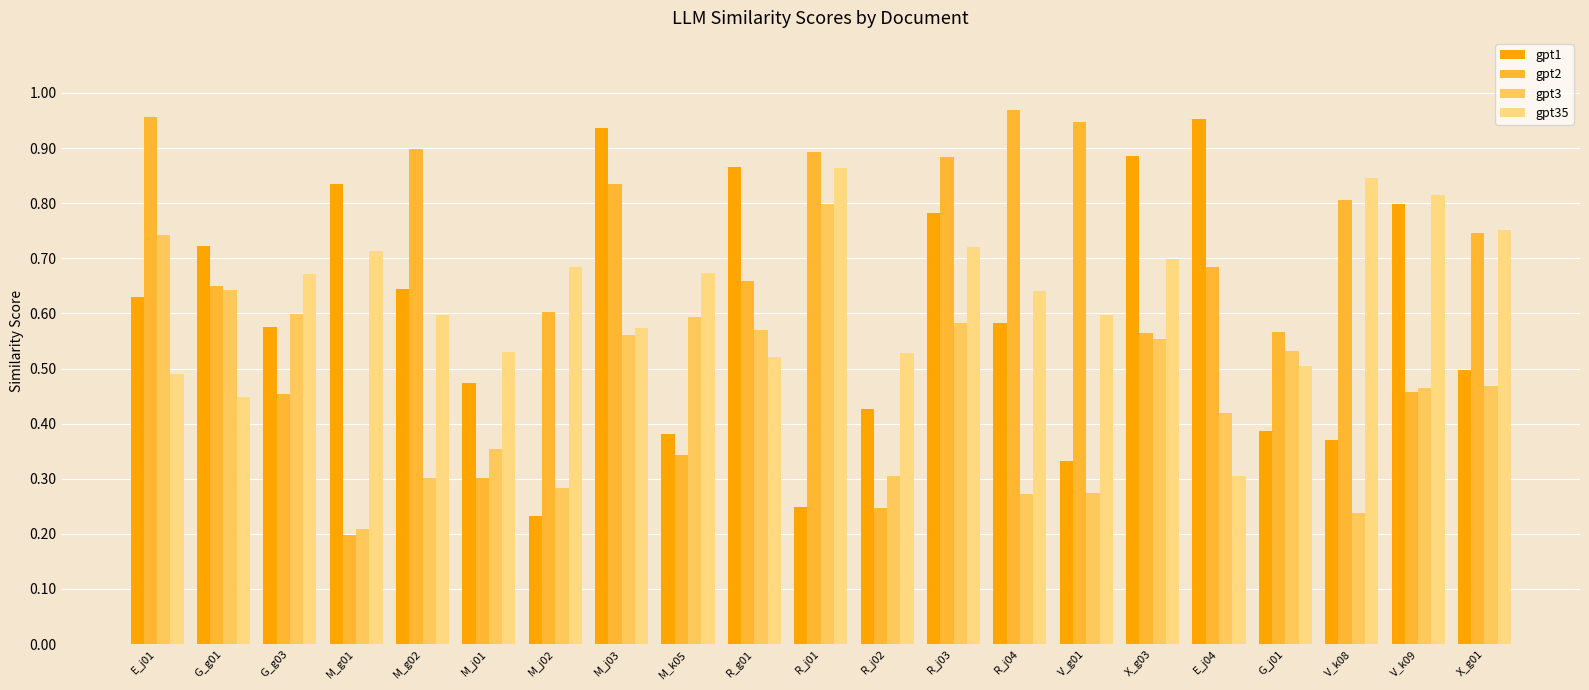

At how many categories does at least one series exceed 0?

21